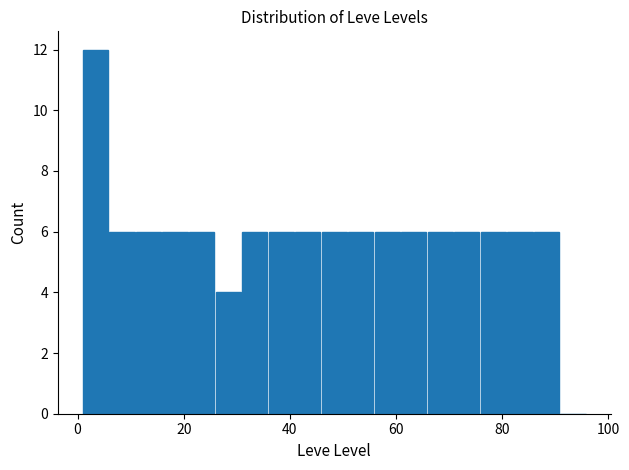

Read against the x-axis, roughly where is the centre of the tallest bar?

4